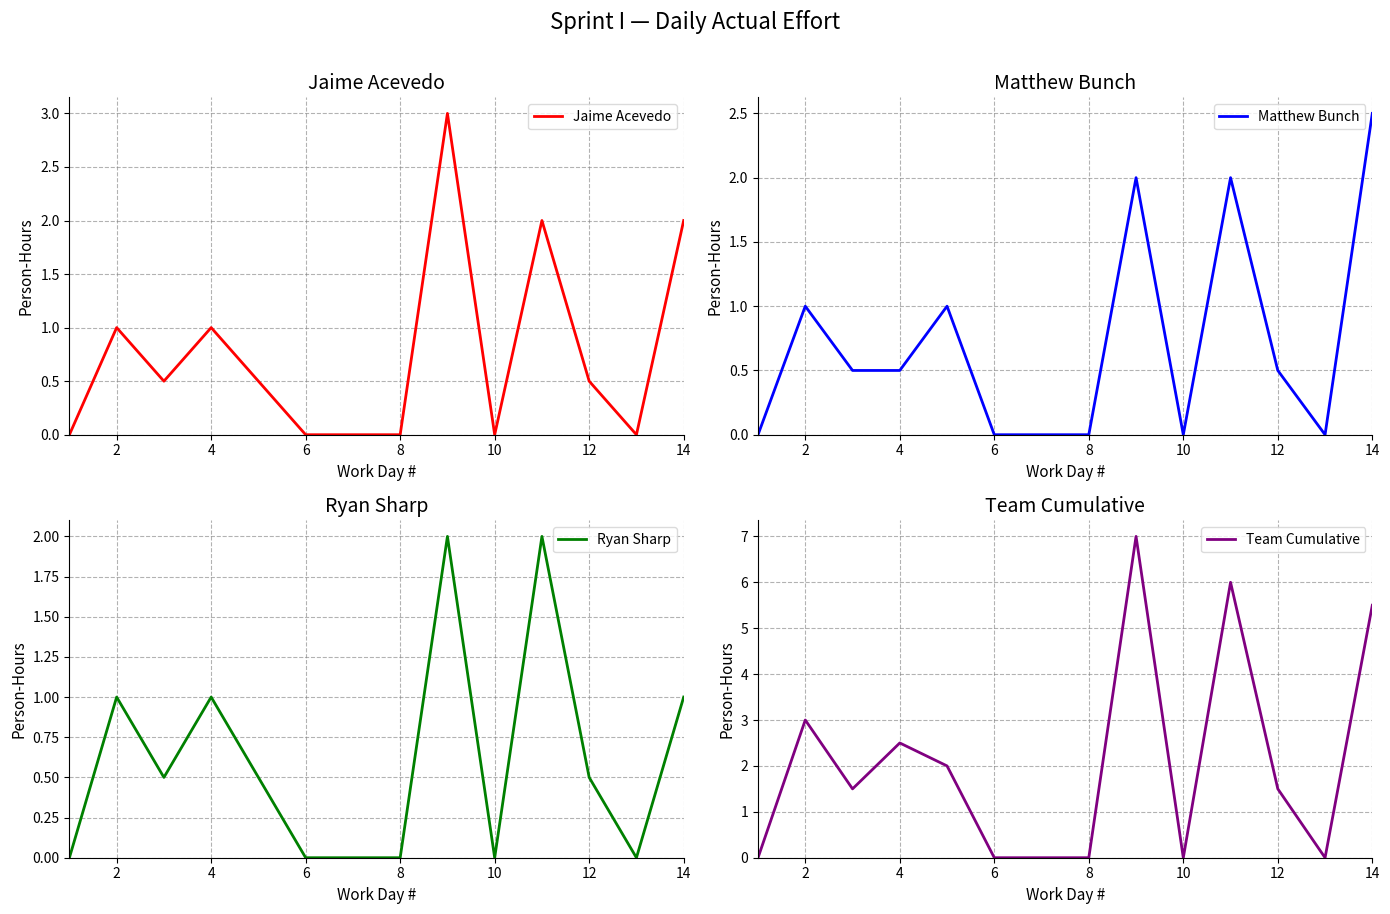

The value of Jaime Acevedo at 8 is 0.0. True or false?

True